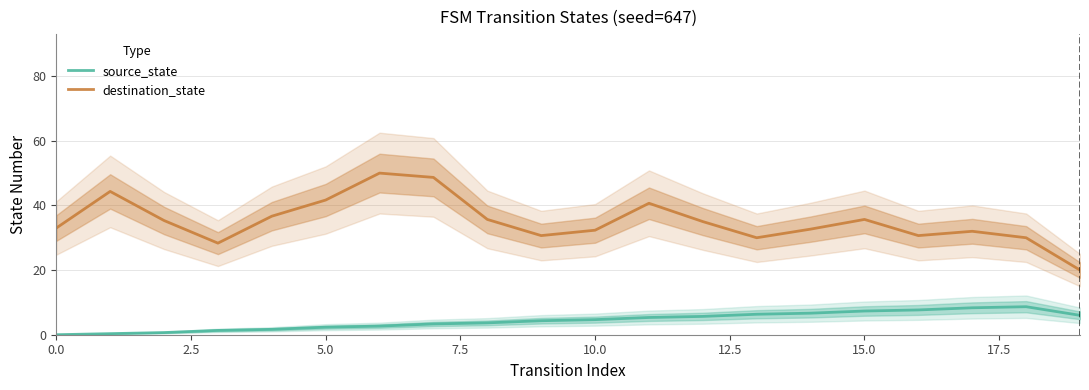

Between 11 and 17, which series saw the biggest shift?

destination_state